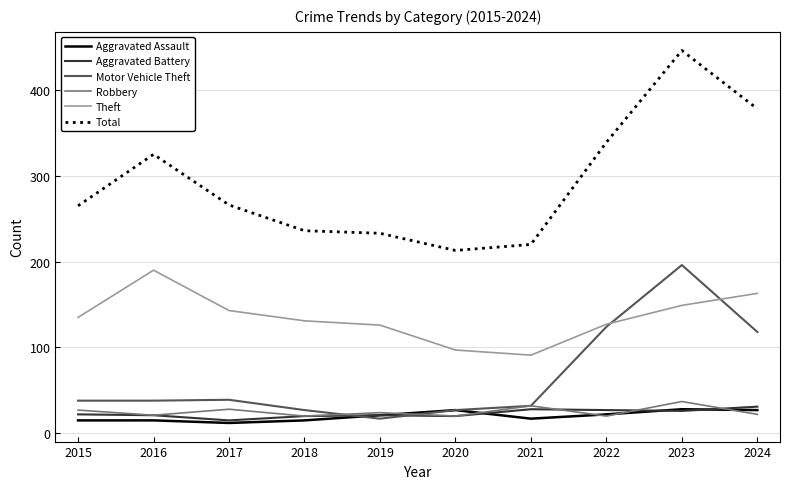

What is the smallest value displayed?

12